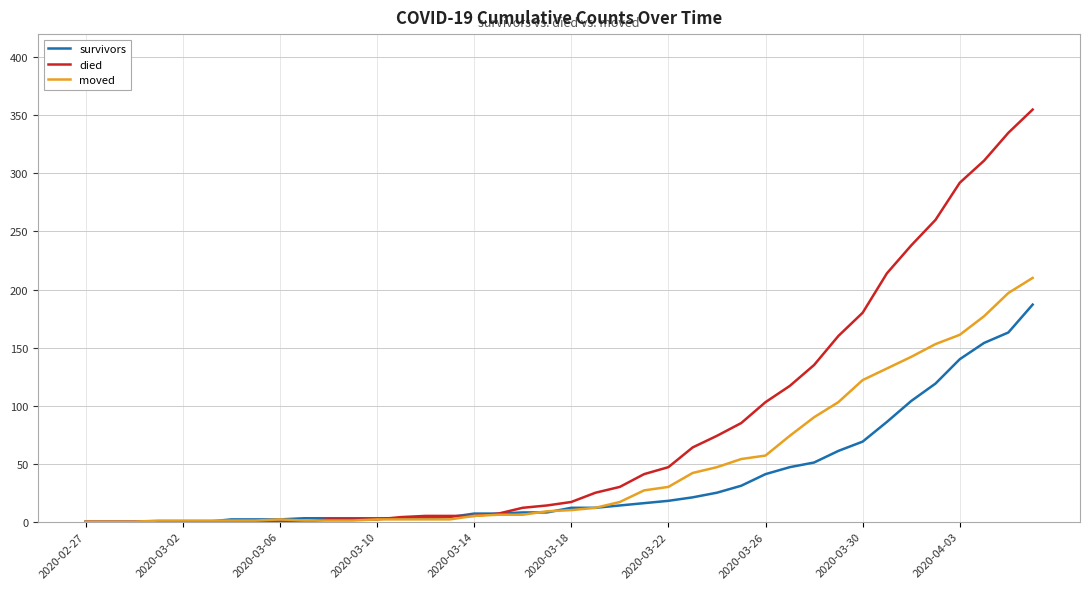

Rank the series by their average value, from highest to lowest.

died, moved, survivors